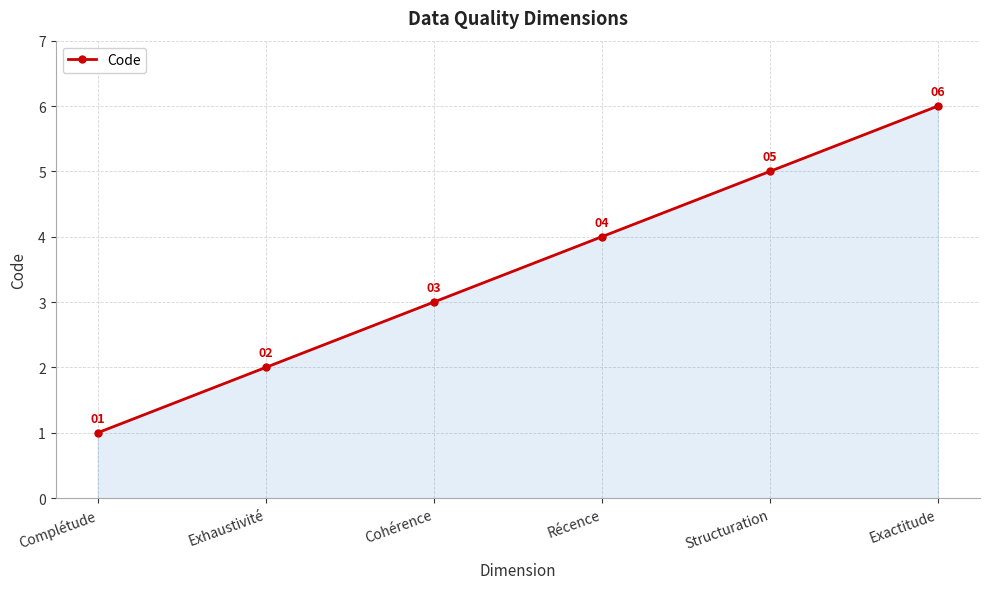

Reading right to left, extract all data points from this chart.

6	5	4	3	2	1